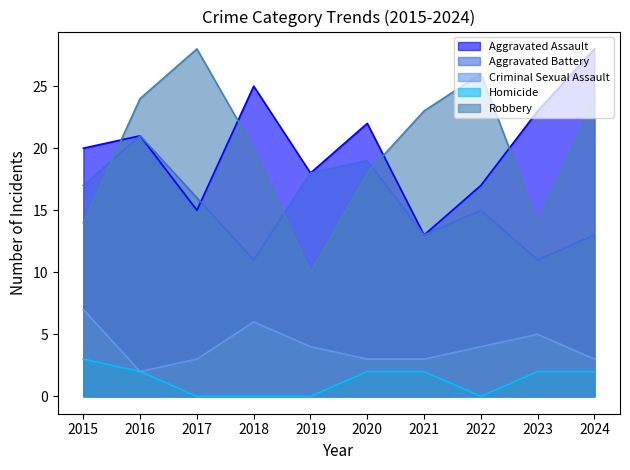

True or false: Criminal Sexual Assault and Robbery intersect in this chart.

False